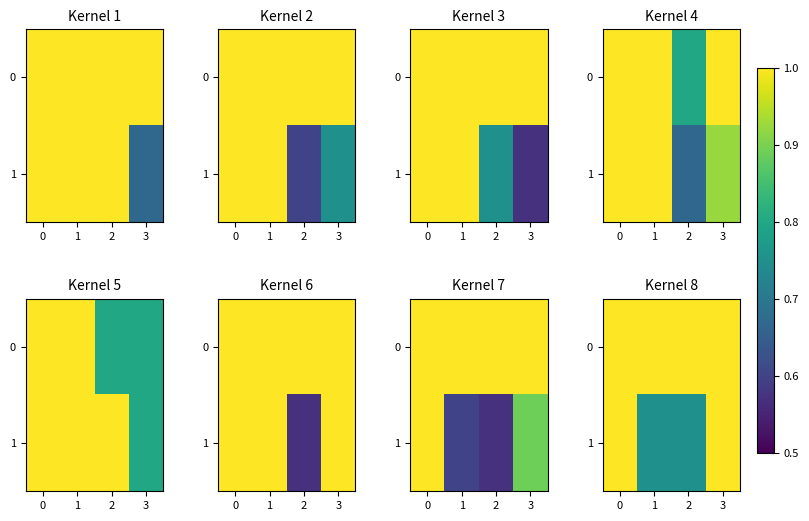

Which has a higher value, 3 or 1?

3